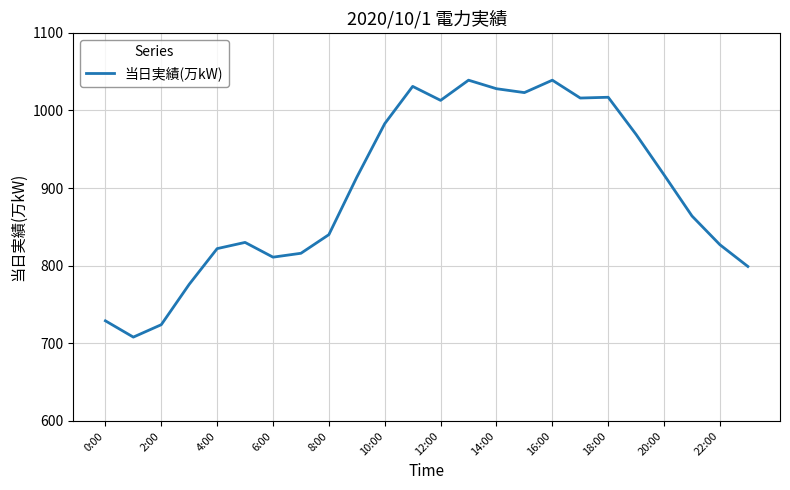

How many lines are shown in the chart?

1